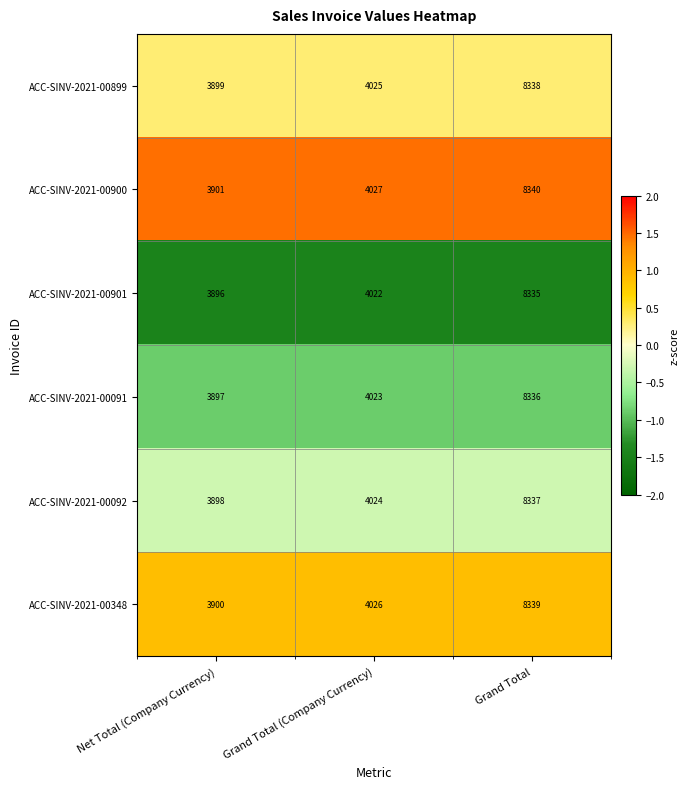

Rank the series by their maximum value, from lowest to highest.

ACC-SINV-2021-00901, ACC-SINV-2021-00091, ACC-SINV-2021-00092, ACC-SINV-2021-00899, ACC-SINV-2021-00348, ACC-SINV-2021-00900